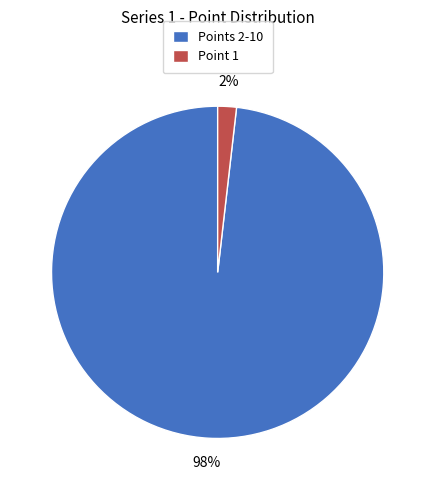

To the nearest percent, what portion does Points 2-10 represent?

98%